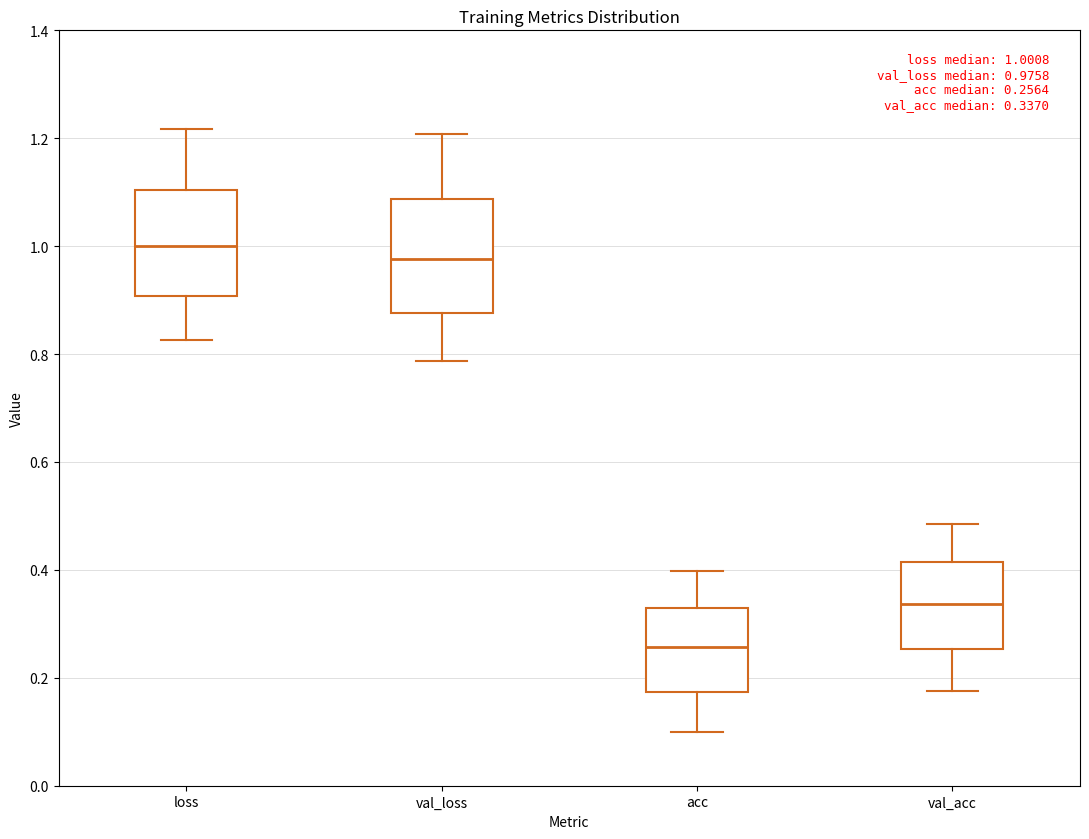

Which box's median line is the lowest?

acc